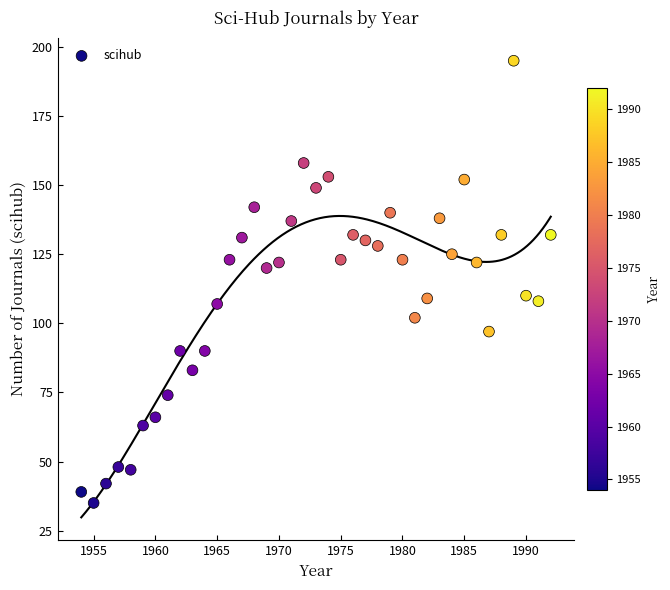

What is the range of Y values (max minus min)?

160